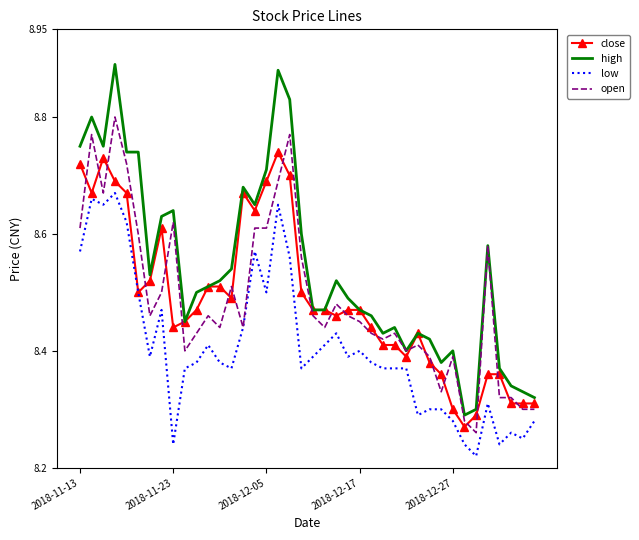

Rank the series by their maximum value, from lowest to highest.

low, close, open, high